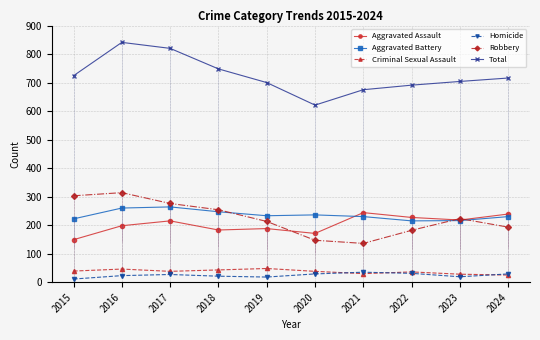

At which category does the chart reach its minimum across all series?

2015